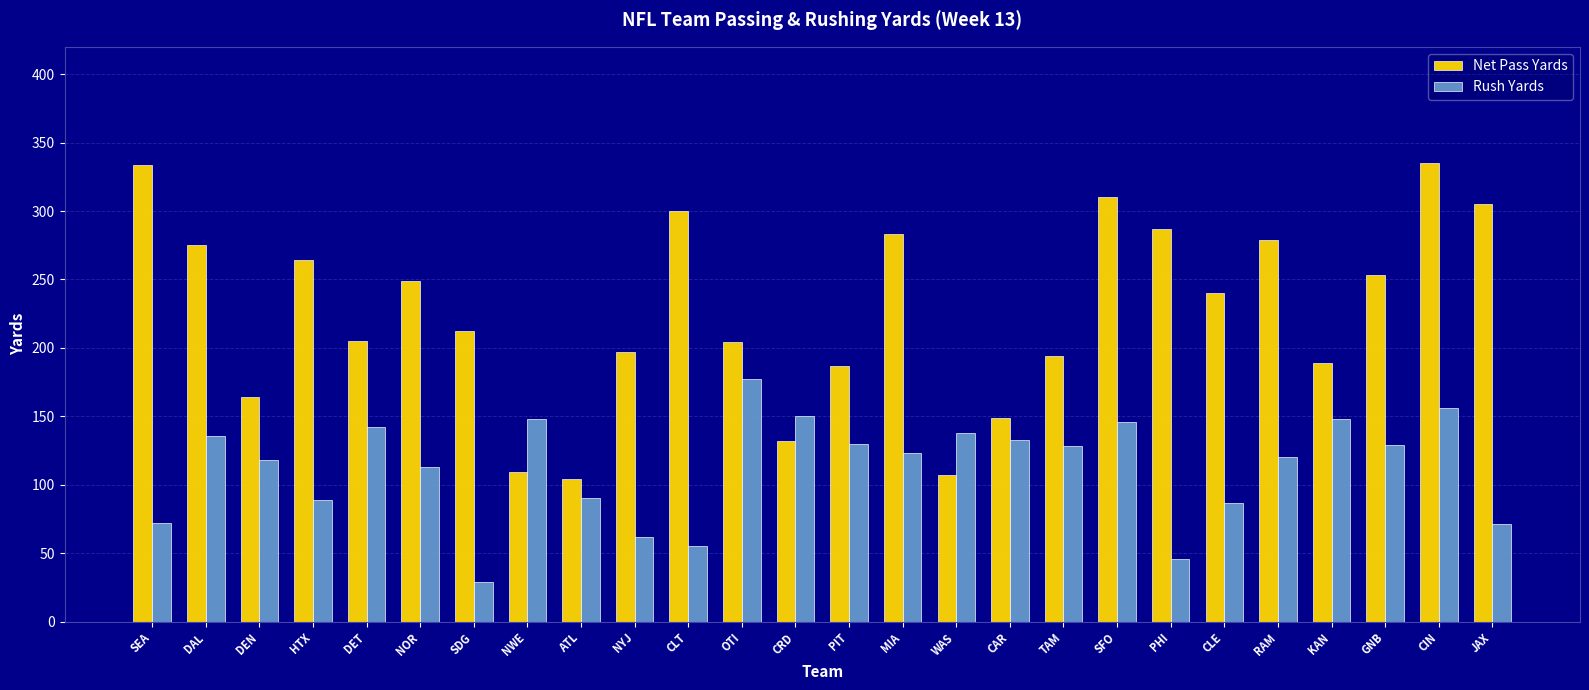

At NYJ, list the series in order from largest to smallest.

Net Pass Yards, Rush Yards